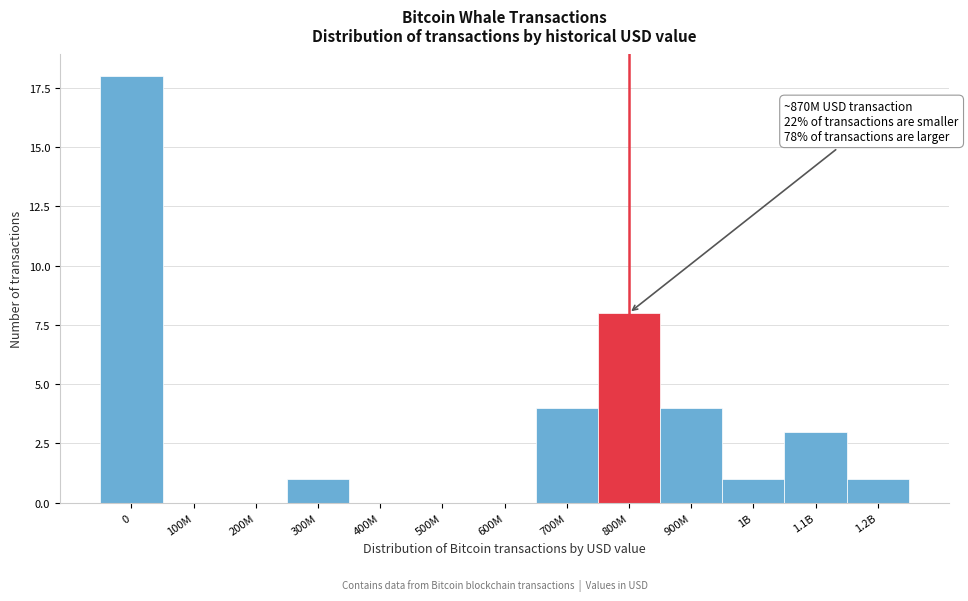

Reading left to right, list all the values displayed in this chart.

0=18	100M=0	200M=0	300M=1	400M=0	500M=0	600M=0	700M=4	800M=8	900M=4	1B=1	1.1B=3	1.2B=1